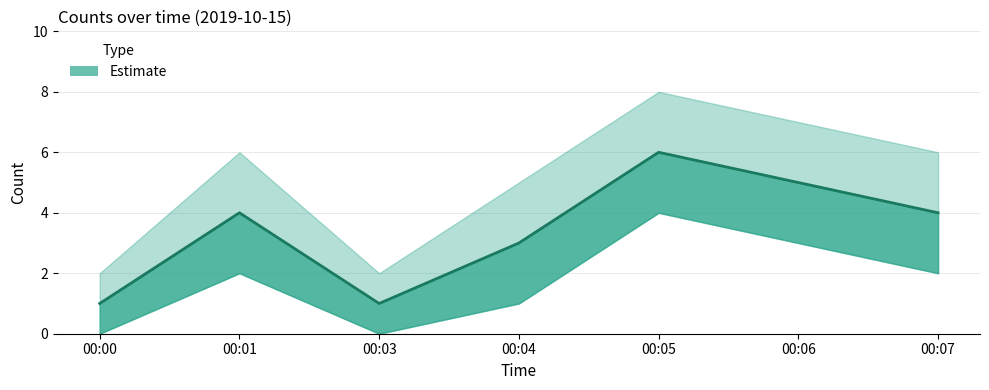

List the series in order of their overall mean, highest first.

upper, value, lower